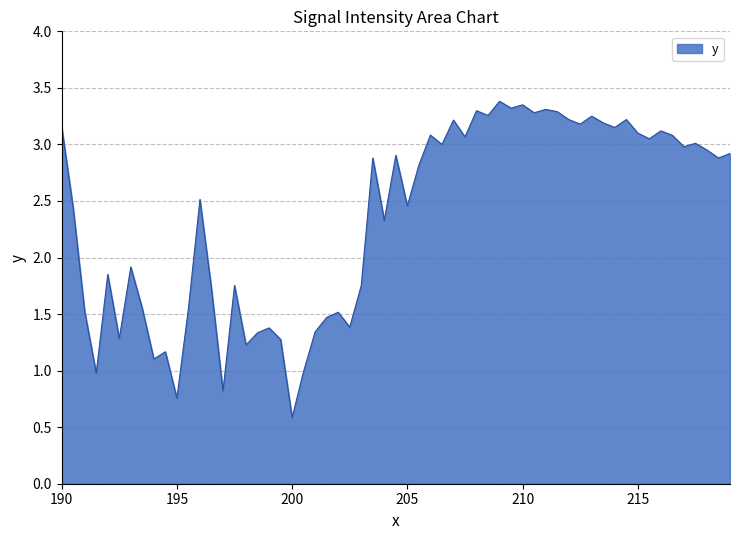

What is the sum of all values?

138.9